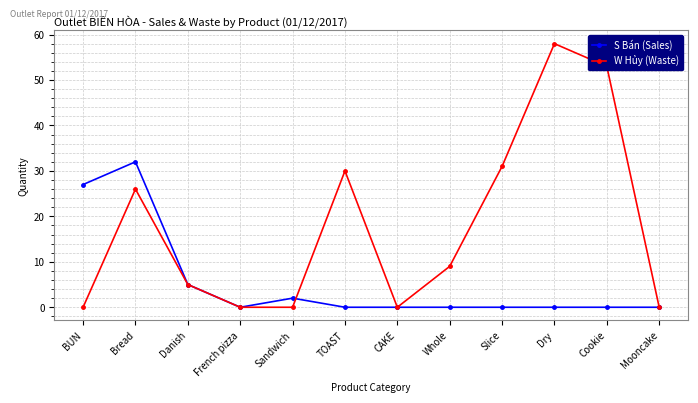

At which label does W Hủy (Waste) first exceed 9?

Bread